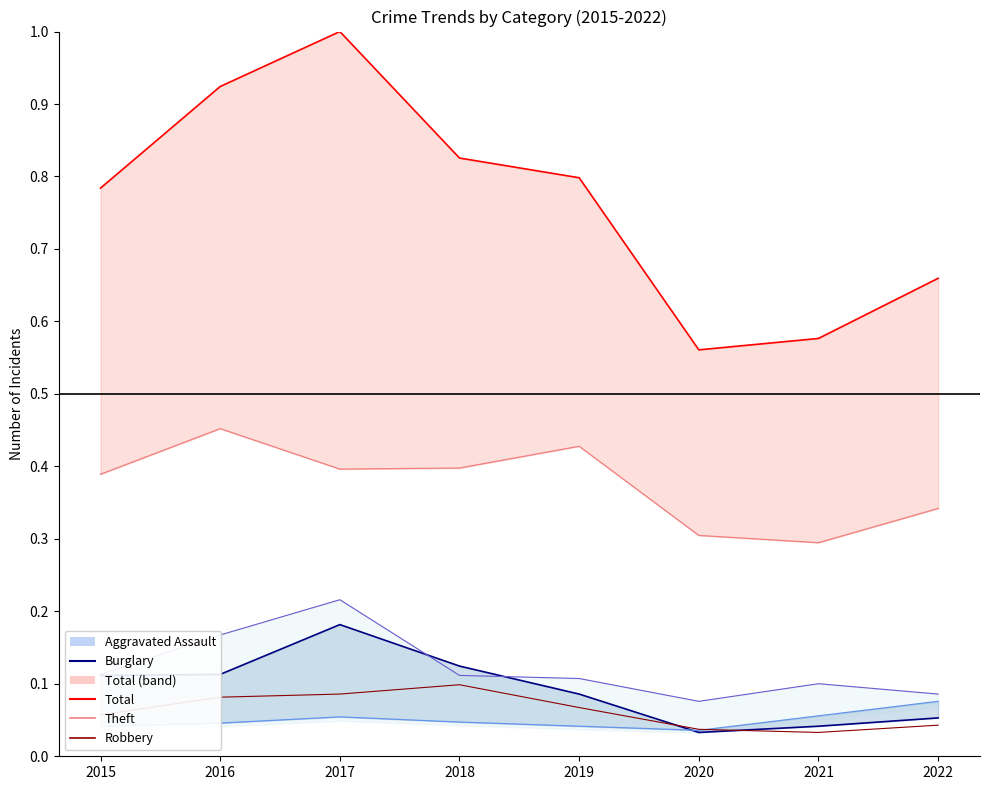

What is the greatest value displayed?

1.0